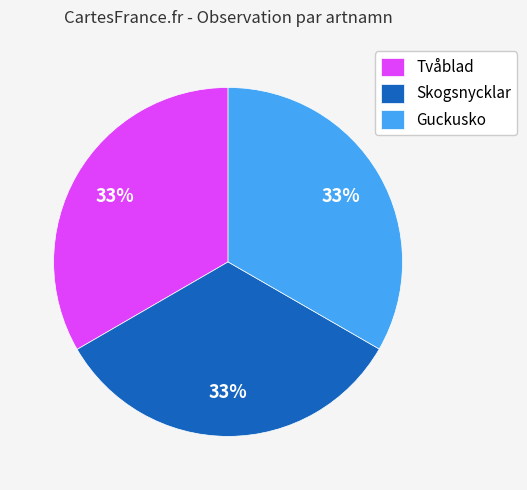

How many slices are in this pie chart?

3